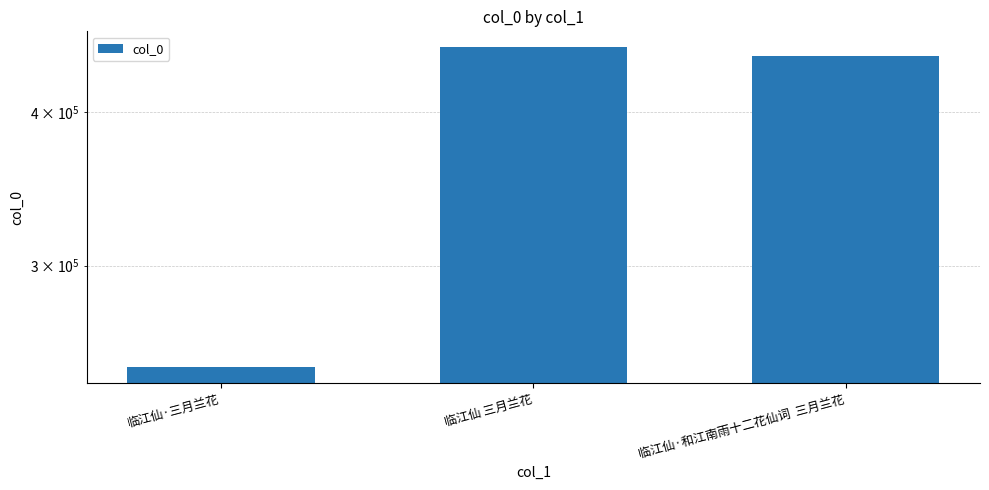

What is the ratio of the value at 临江仙 三月兰花 to the value at 临江仙·和江南雨十二花仙词  三月兰花?

1.0